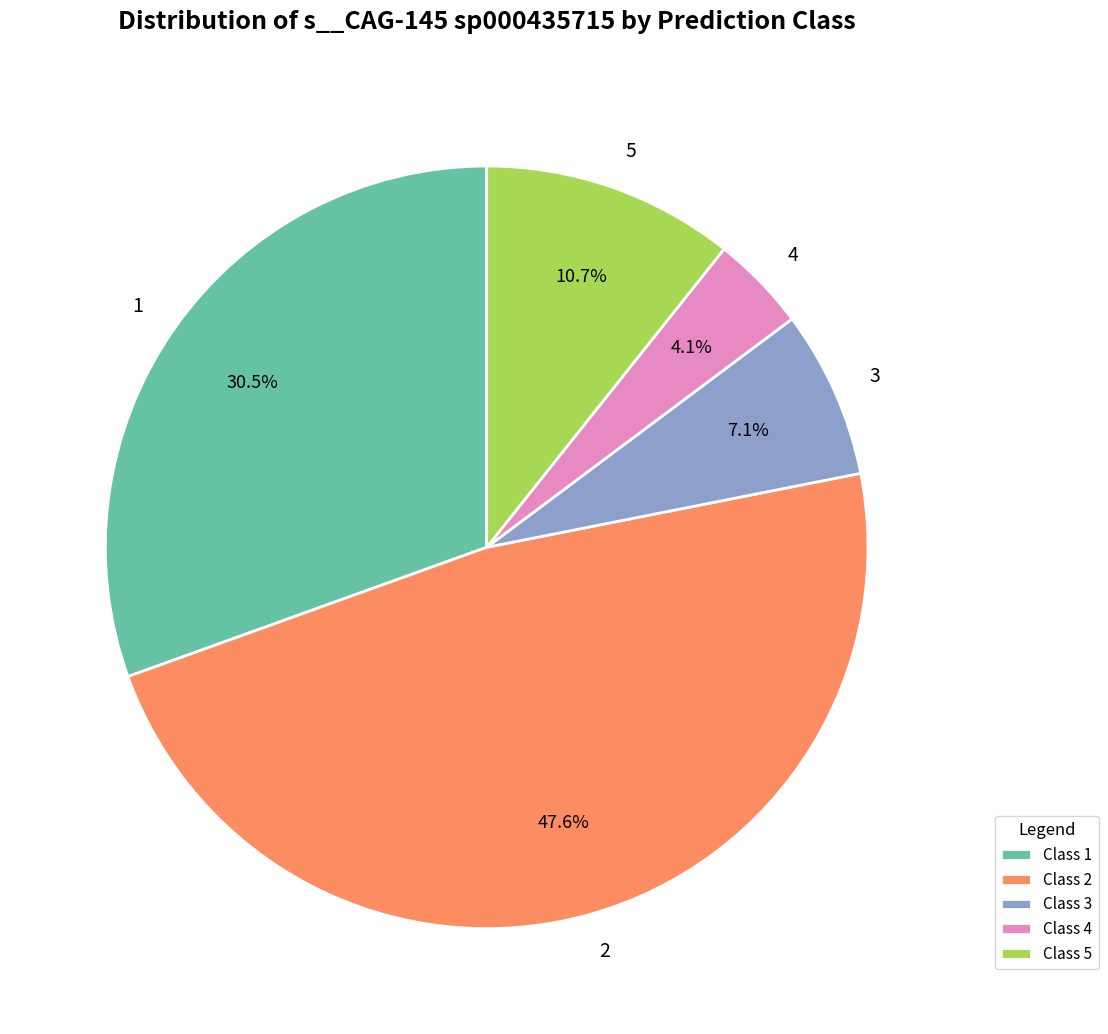

Does any single category account for the majority?

No